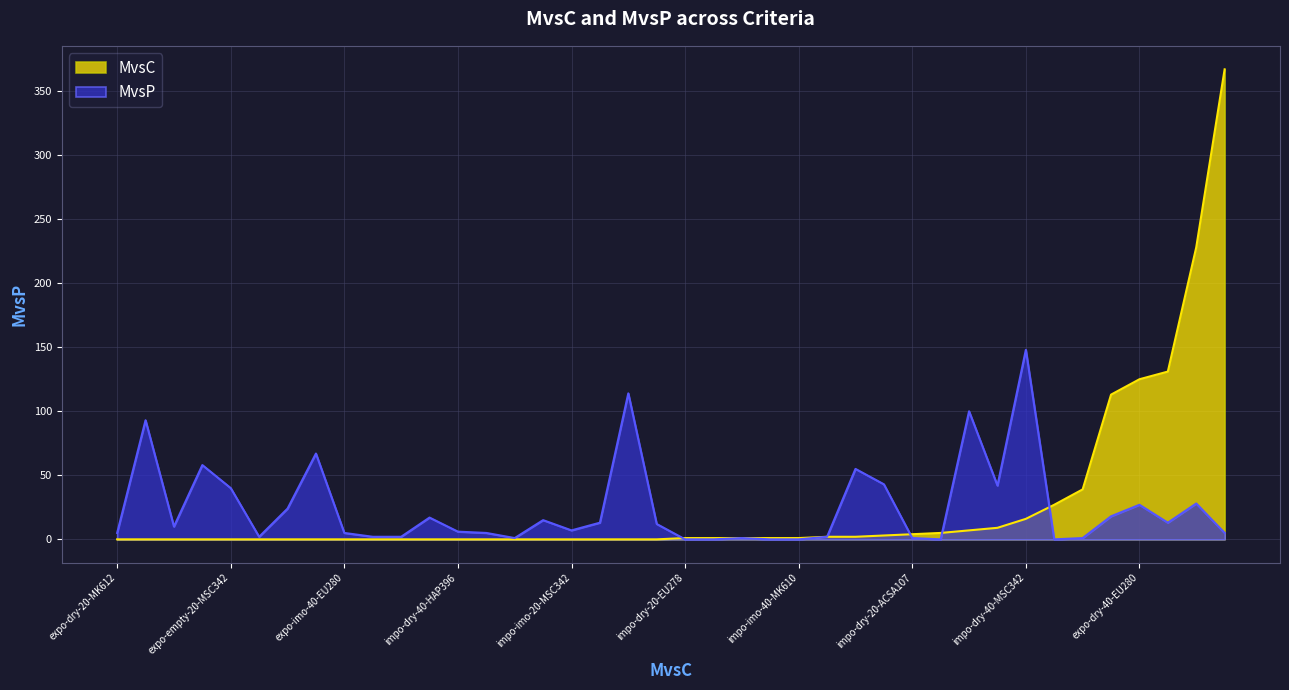

Rank the series by their maximum value, from lowest to highest.

MvsP, MvsC